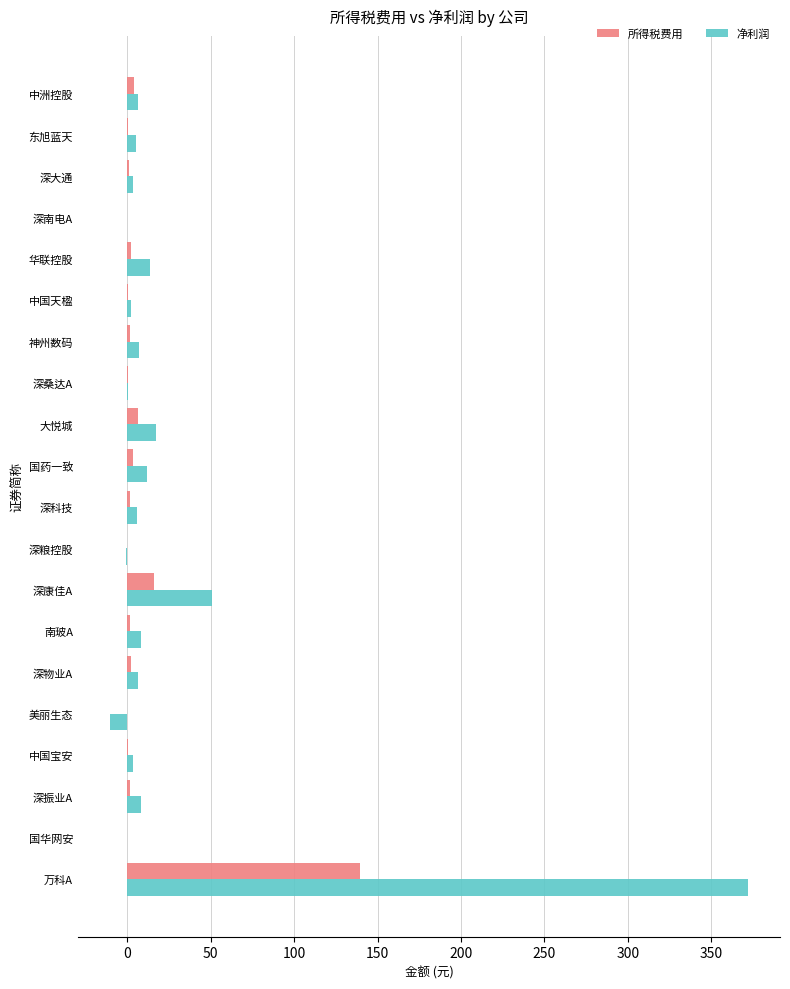

What is the highest value of the 净利润 series?

372.1